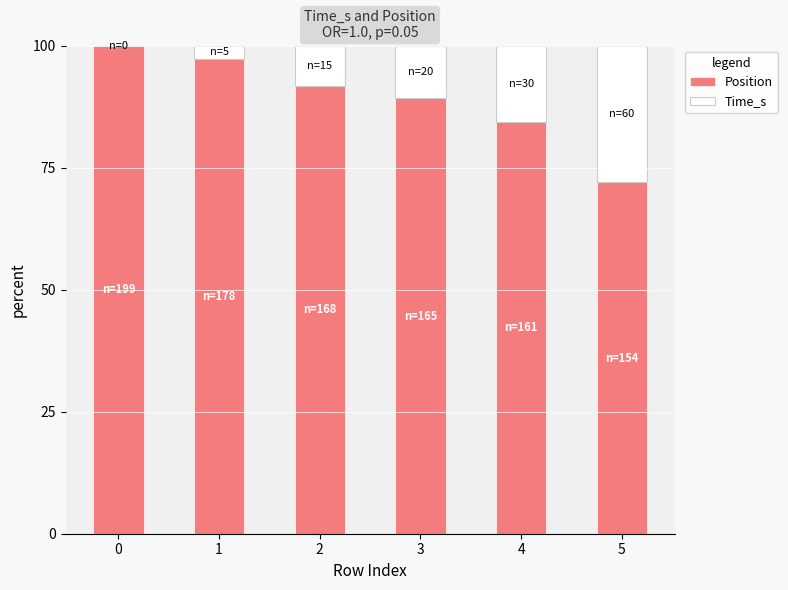

The value of Position at 0 is 69.7. True or false?

False